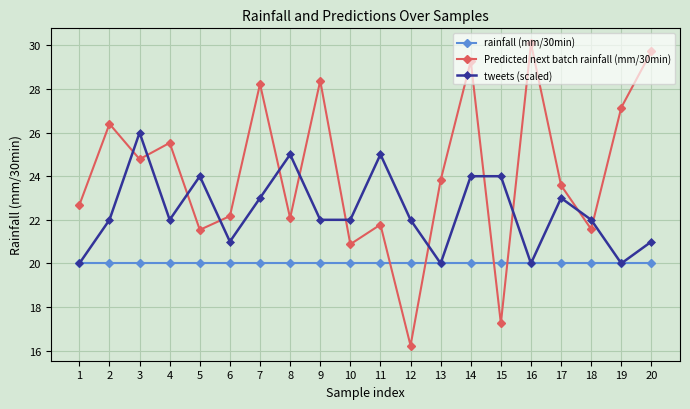

What is the spread (max minus min) of values at 1?

2.7